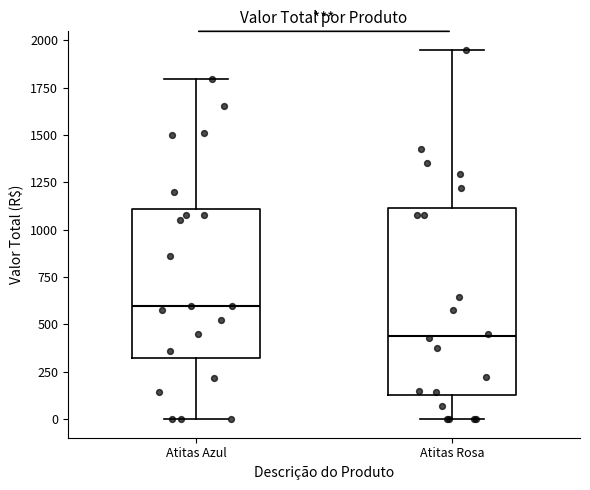

Comparing the boxes themselves (not the whiskers), which one is the tallest?

Atitas Rosa